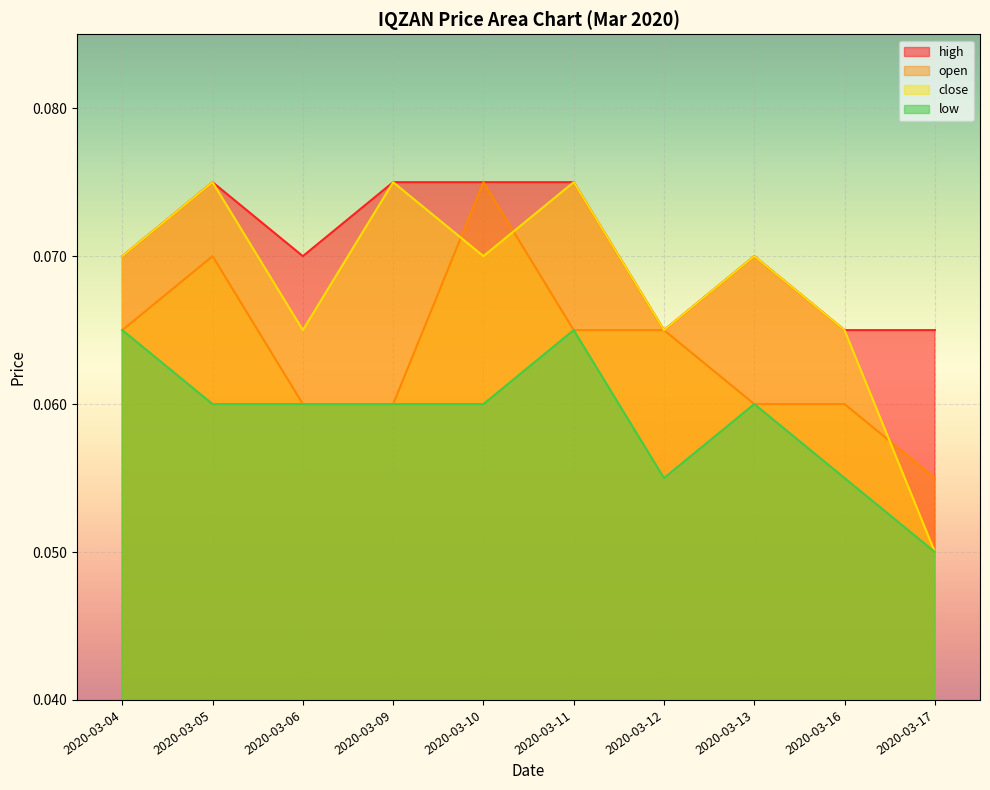

What is the sum of all low values?

0.6